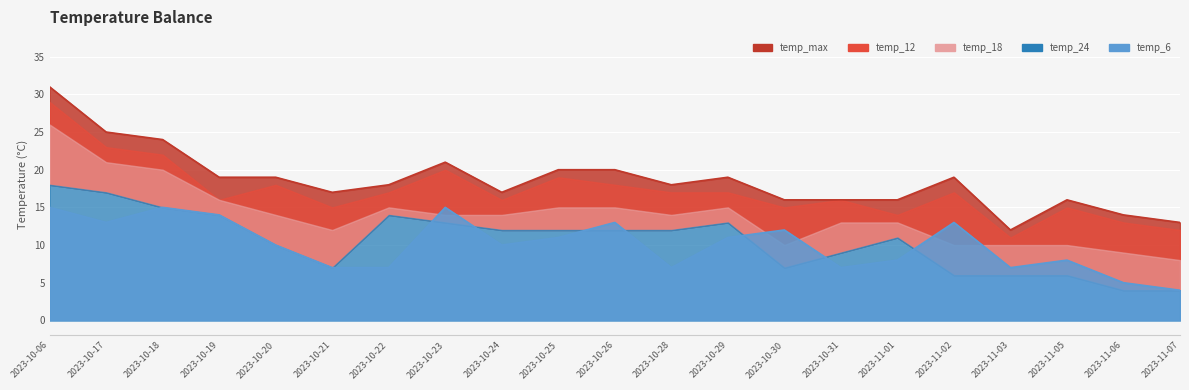

Reading left to right, transcribe all the data shown in this chart.

temp_max: 2023-10-06=31	2023-10-17=25	2023-10-18=24	2023-10-19=19	2023-10-20=19	2023-10-21=17	2023-10-22=18	2023-10-23=21	2023-10-24=17	2023-10-25=20	2023-10-26=20	2023-10-28=18	2023-10-29=19	2023-10-30=16	2023-10-31=16	2023-11-01=16	2023-11-02=19	2023-11-03=12	2023-11-05=16	2023-11-06=14	2023-11-07=13
temp_12: 2023-10-06=29	2023-10-17=23	2023-10-18=22	2023-10-19=16	2023-10-20=18	2023-10-21=15	2023-10-22=17	2023-10-23=20	2023-10-24=16	2023-10-25=19	2023-10-26=18	2023-10-28=17	2023-10-29=17	2023-10-30=15	2023-10-31=16	2023-11-01=14	2023-11-02=17	2023-11-03=11	2023-11-05=15	2023-11-06=13	2023-11-07=12
temp_18: 2023-10-06=26	2023-10-17=21	2023-10-18=20	2023-10-19=16	2023-10-20=14	2023-10-21=12	2023-10-22=15	2023-10-23=14	2023-10-24=14	2023-10-25=15	2023-10-26=15	2023-10-28=14	2023-10-29=15	2023-10-30=10	2023-10-31=13	2023-11-01=13	2023-11-02=10	2023-11-03=10	2023-11-05=10	2023-11-06=9	2023-11-07=8
temp_6: 2023-10-06=15	2023-10-17=13	2023-10-18=15	2023-10-19=14	2023-10-20=10	2023-10-21=7	2023-10-22=7	2023-10-23=15	2023-10-24=10	2023-10-25=11	2023-10-26=13	2023-10-28=7	2023-10-29=11	2023-10-30=12	2023-10-31=7	2023-11-01=8	2023-11-02=13	2023-11-03=7	2023-11-05=8	2023-11-06=5	2023-11-07=4
temp_24: 2023-10-06=18	2023-10-17=17	2023-10-18=15	2023-10-19=14	2023-10-20=10	2023-10-21=7	2023-10-22=14	2023-10-23=13	2023-10-24=12	2023-10-25=12	2023-10-26=12	2023-10-28=12	2023-10-29=13	2023-10-30=7	2023-10-31=9	2023-11-01=11	2023-11-02=6	2023-11-03=6	2023-11-05=6	2023-11-06=4	2023-11-07=4